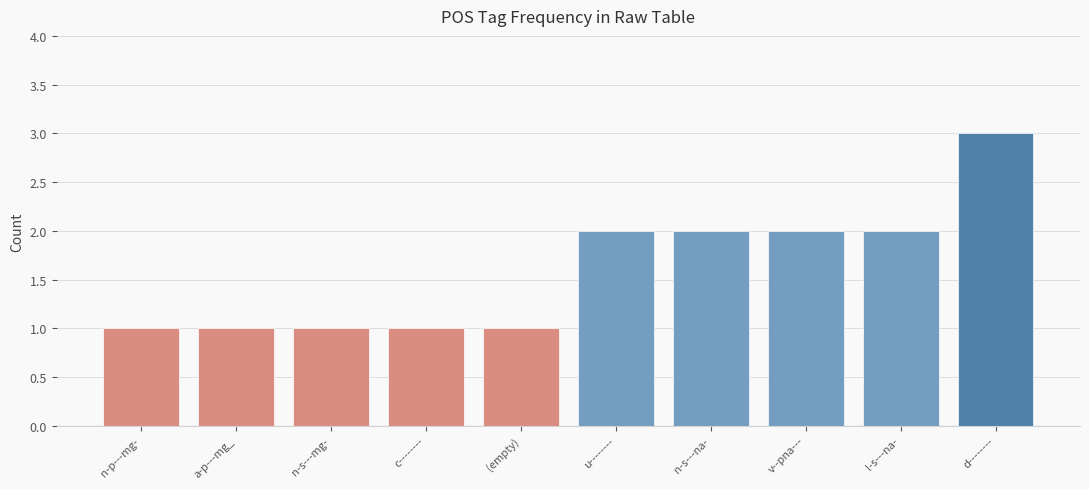

Between c-------- and v--pna---, which is larger?

v--pna---